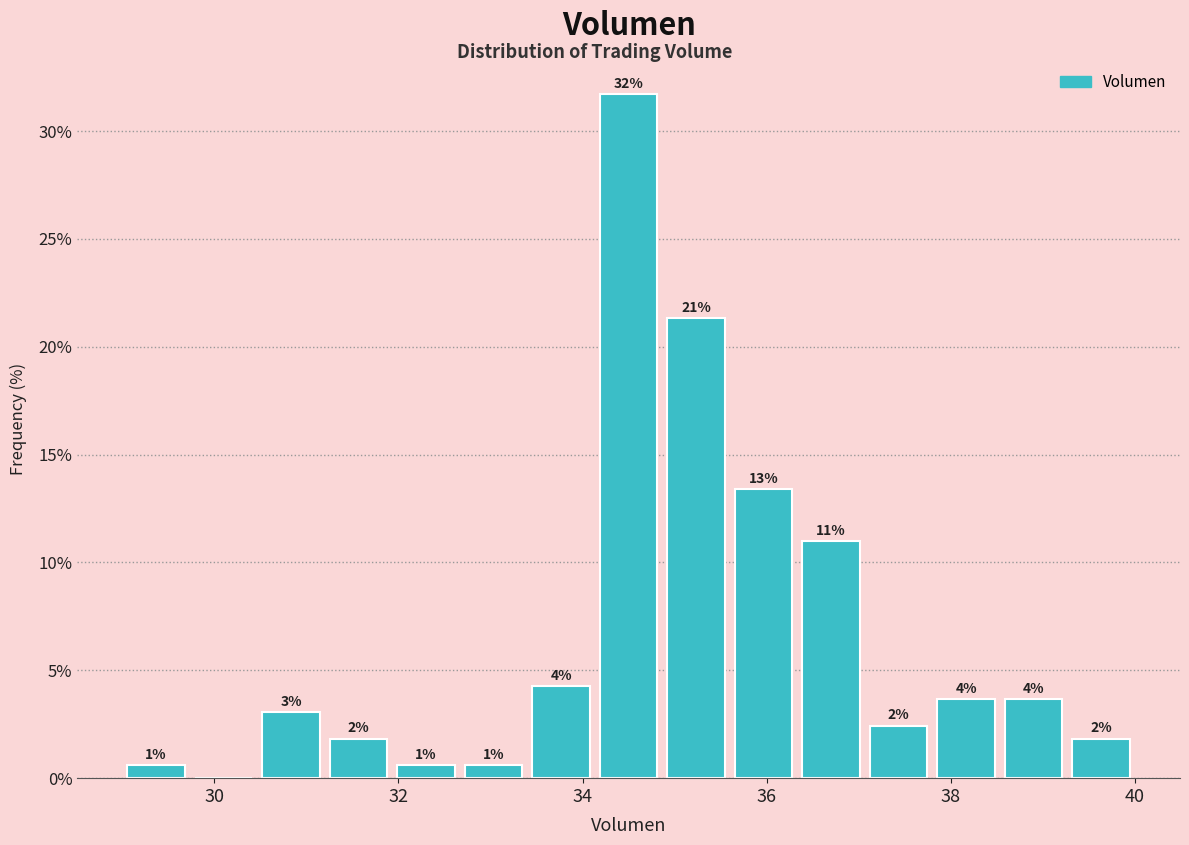

Around what value on the x-axis is the tallest bar? Give the approximate position of its centre, as read against the axis.

34.6